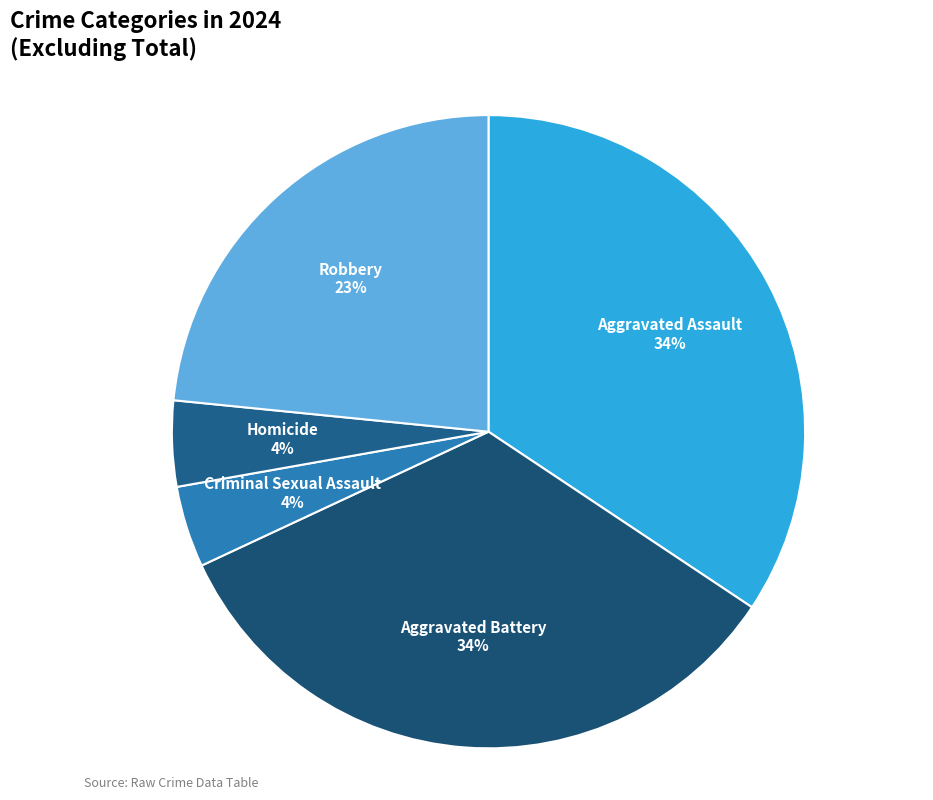

Is it true that Homicide is 4% of the pie?

True